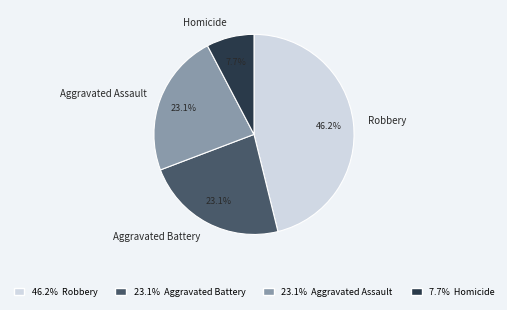

To the nearest percent, what is the average slice percentage?

25%